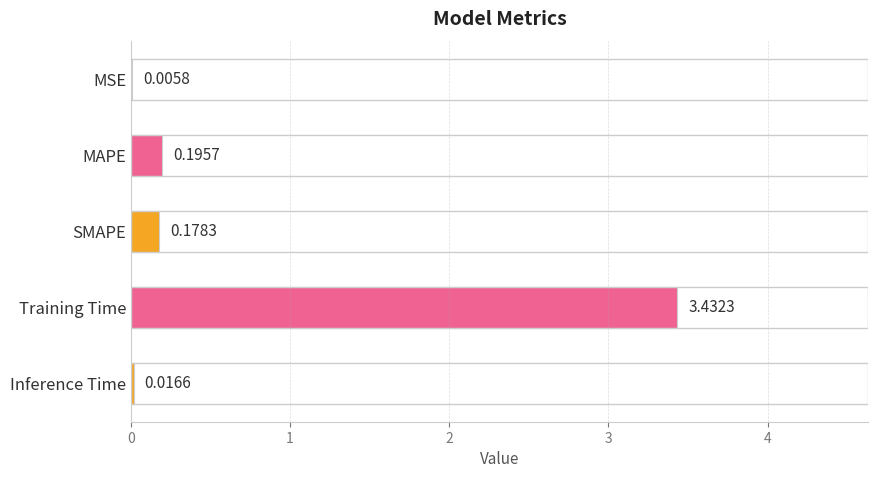

Between MSE and SMAPE, which is larger?

SMAPE